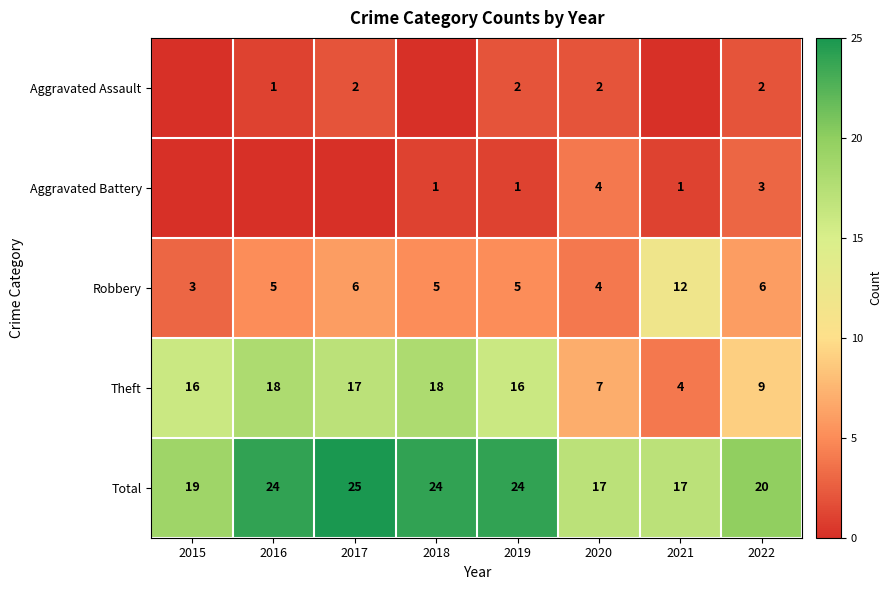

Is it true that Aggravated Battery equals 6 at 2020?

False